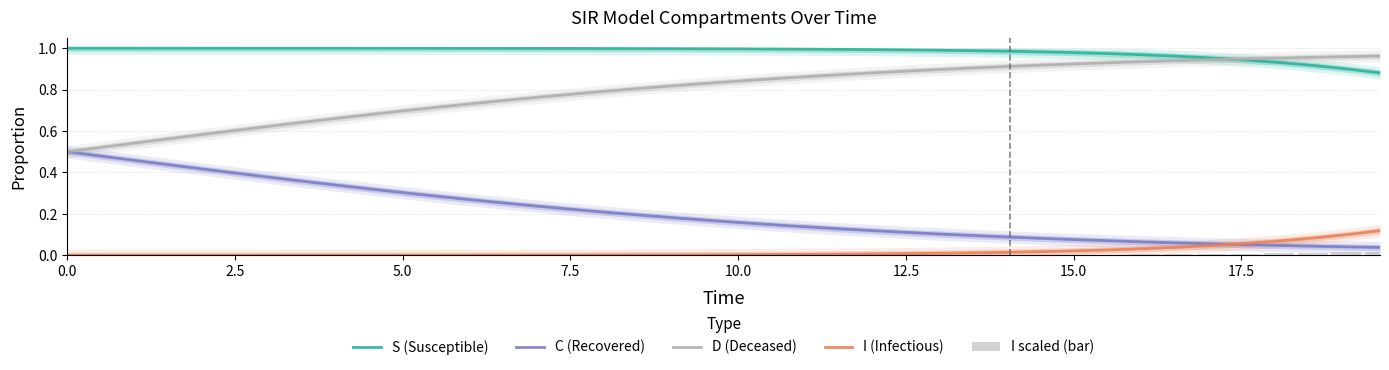

Rank the series by their maximum value, from lowest to highest.

I scaled (bar), I (Infectious), C (Recovered), D (Deceased), S (Susceptible)